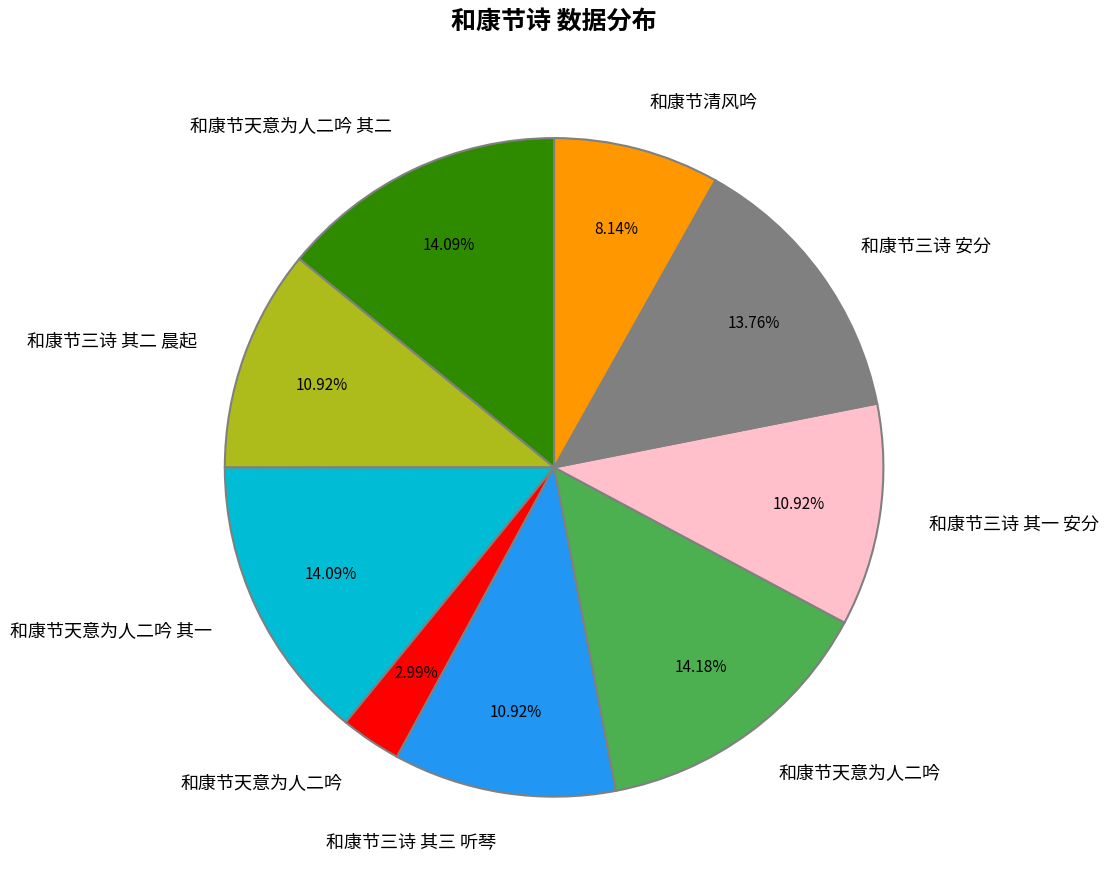

Is there any slice that represents more than half of the pie?

No